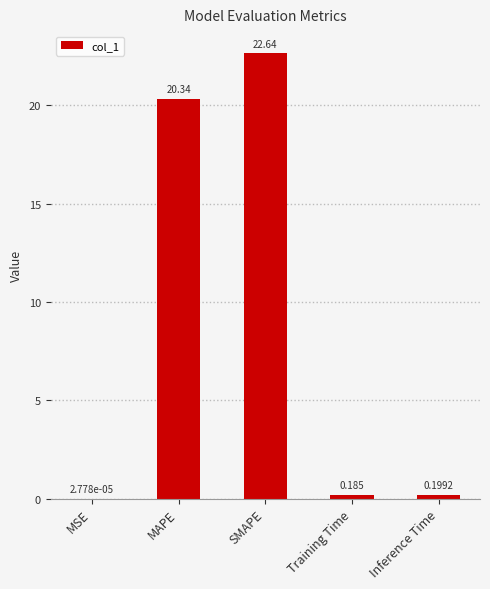

What is the difference between the values at SMAPE and MAPE?

2.3